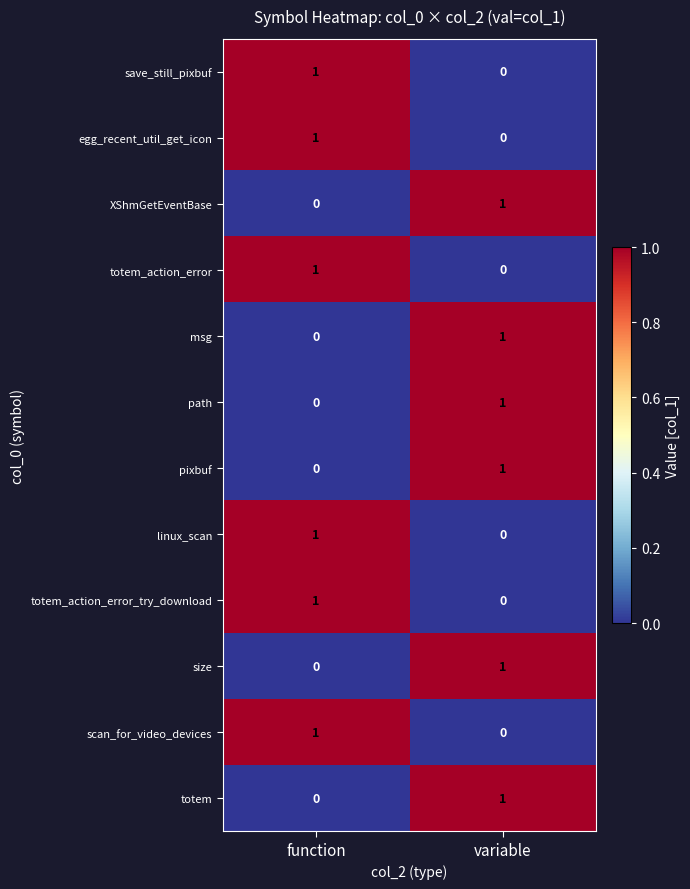

At which label does totem_action_error_try_download reach its minimum?

variable